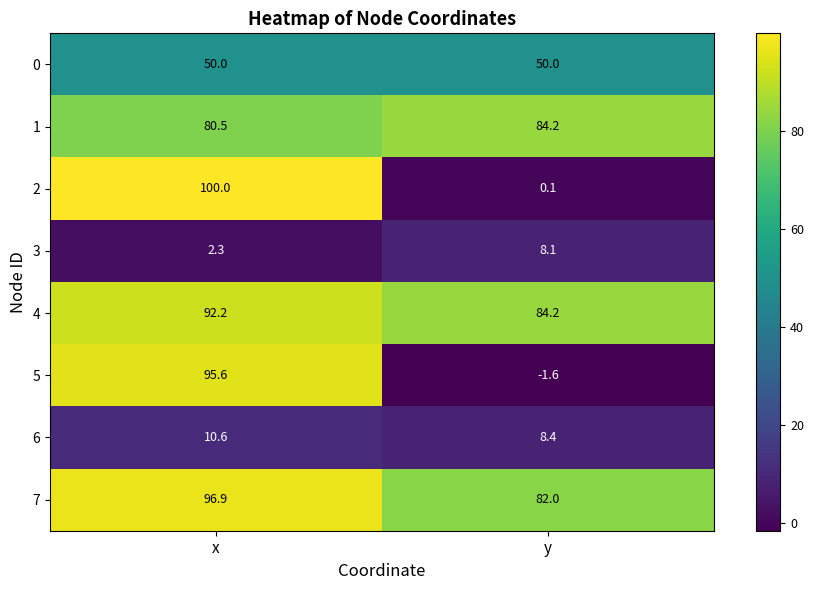

At which category is the sum across all series the highest?

x